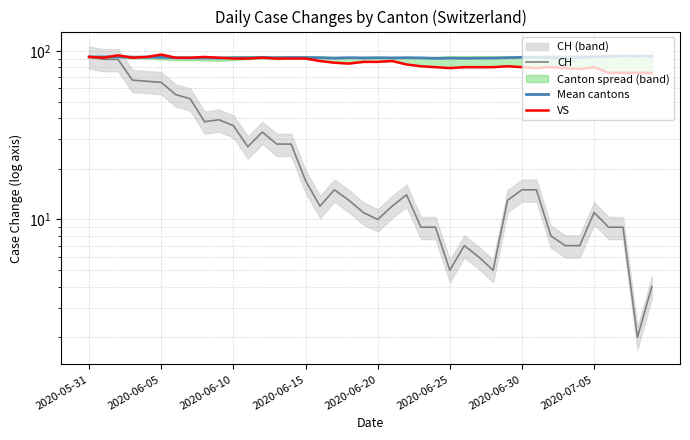

True or false: VS has a value of 134.8 at 2020-06-15.

False